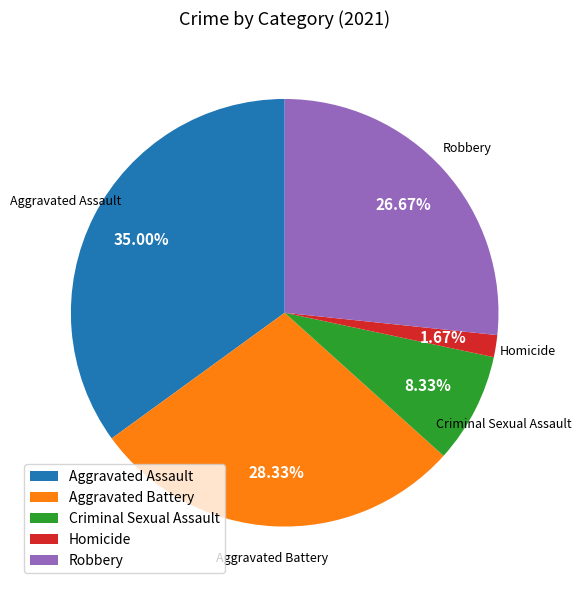

Is Homicide the majority of the pie?

No